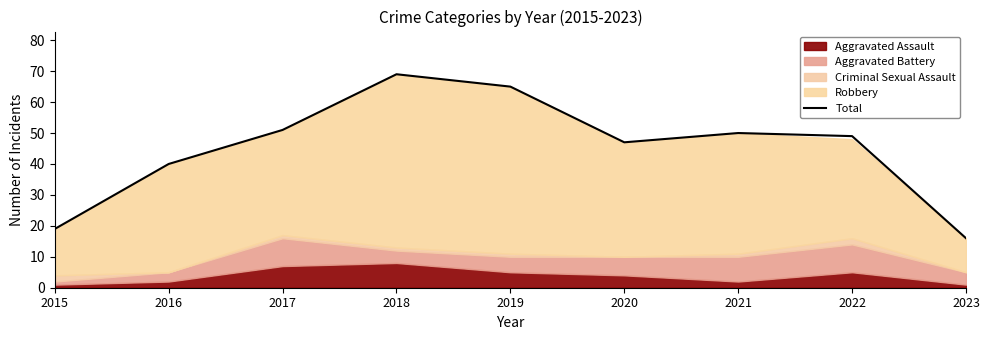

Which label corresponds to the smallest value in the chart?

2023